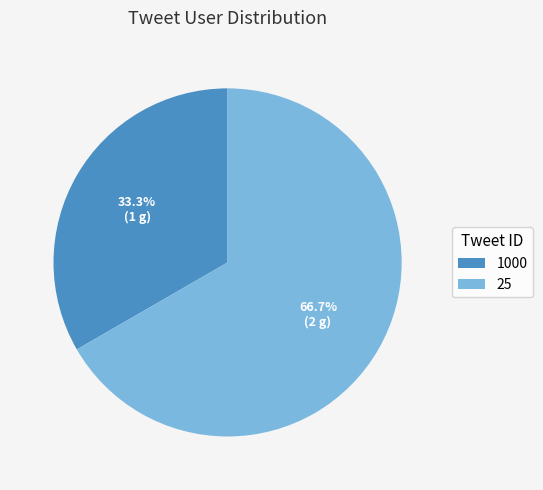

Which category has the smallest portion of the pie?

1000